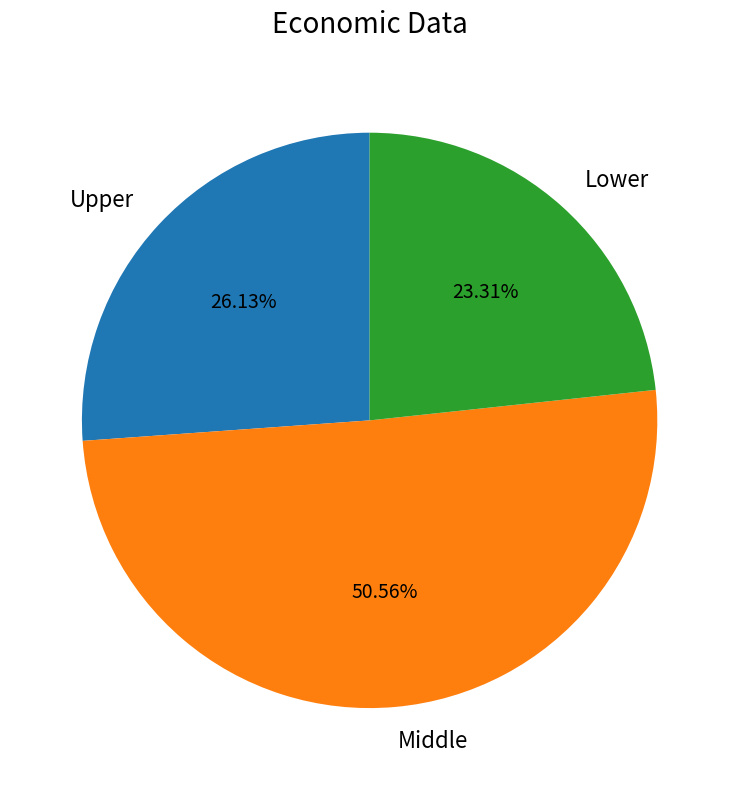

What is the ratio of the value at Lower to the value at Upper?

0.9